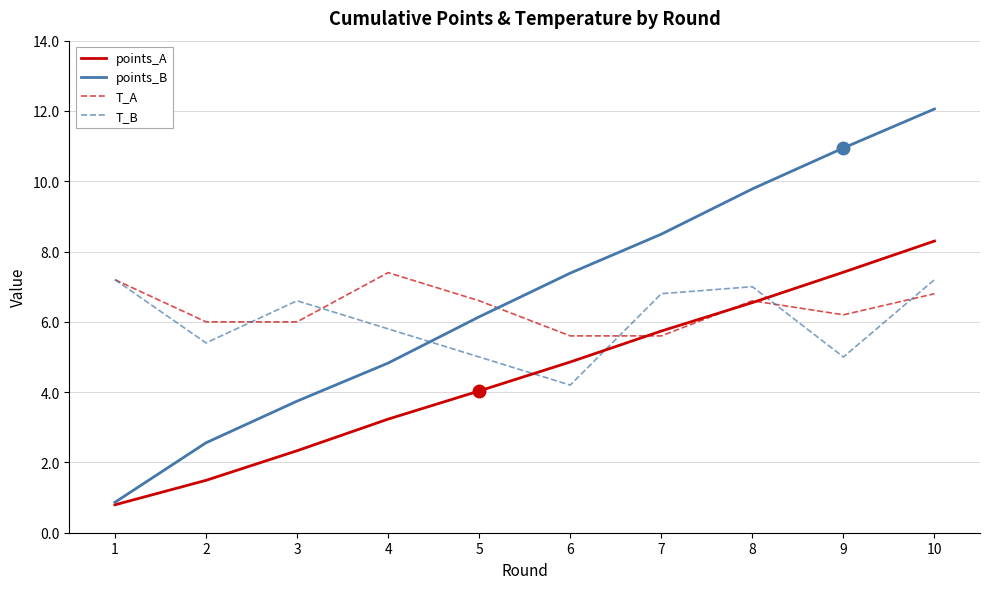

How many intersections are there between points_B and T_B?

1